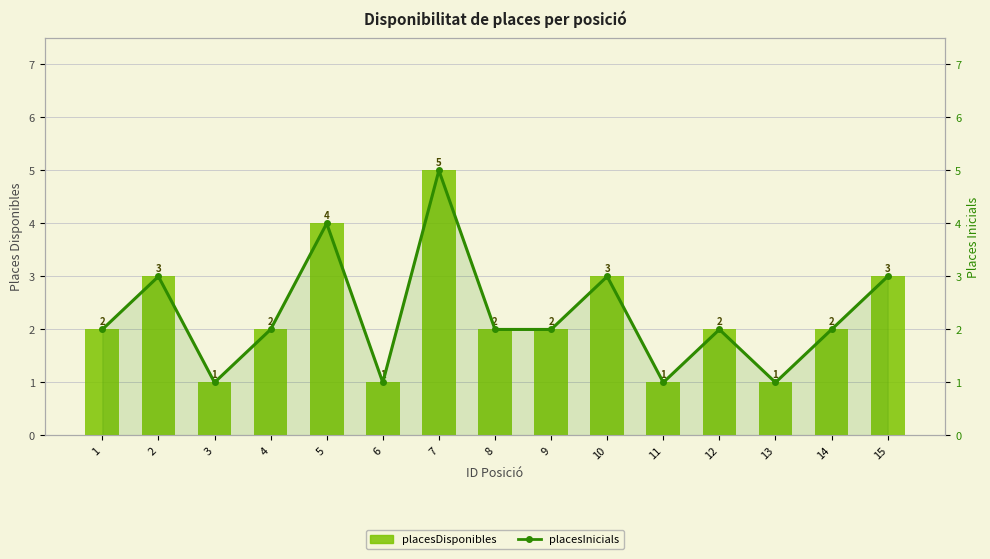

Rank the series at 13 from lowest to highest value.

placesDisponibles, placesInicials